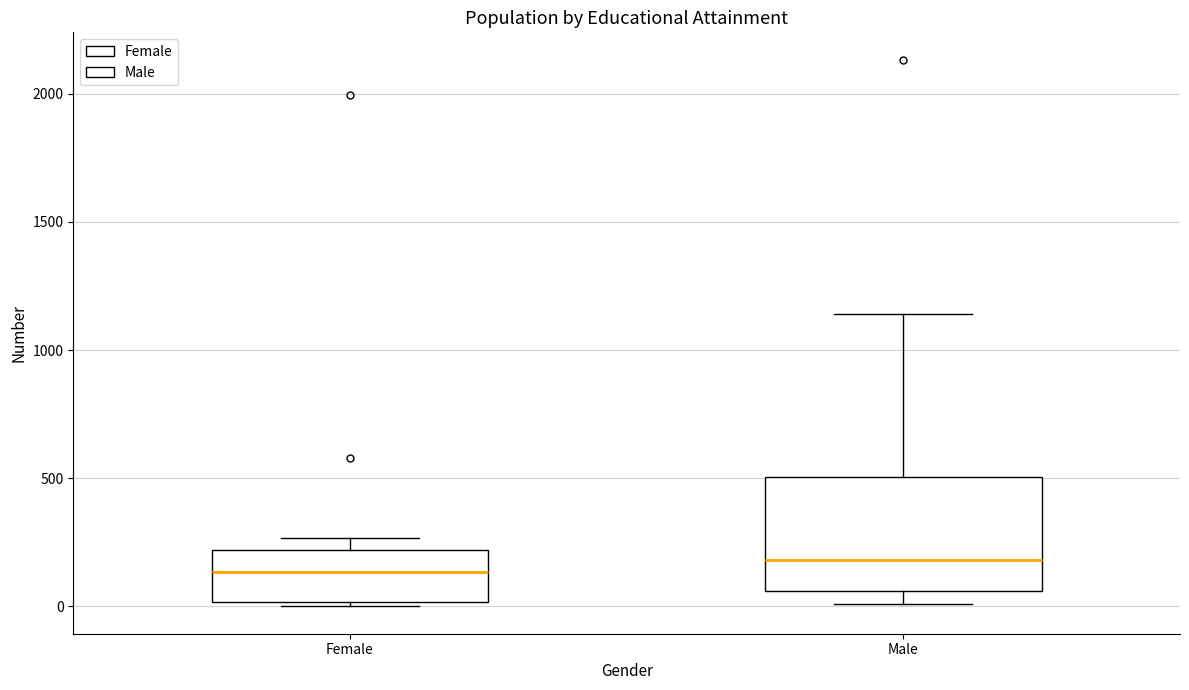

Where does the median line of the box for Male sit on the y-axis? The values are not printed on the chart, so give them approximately, as read against the axis.

200